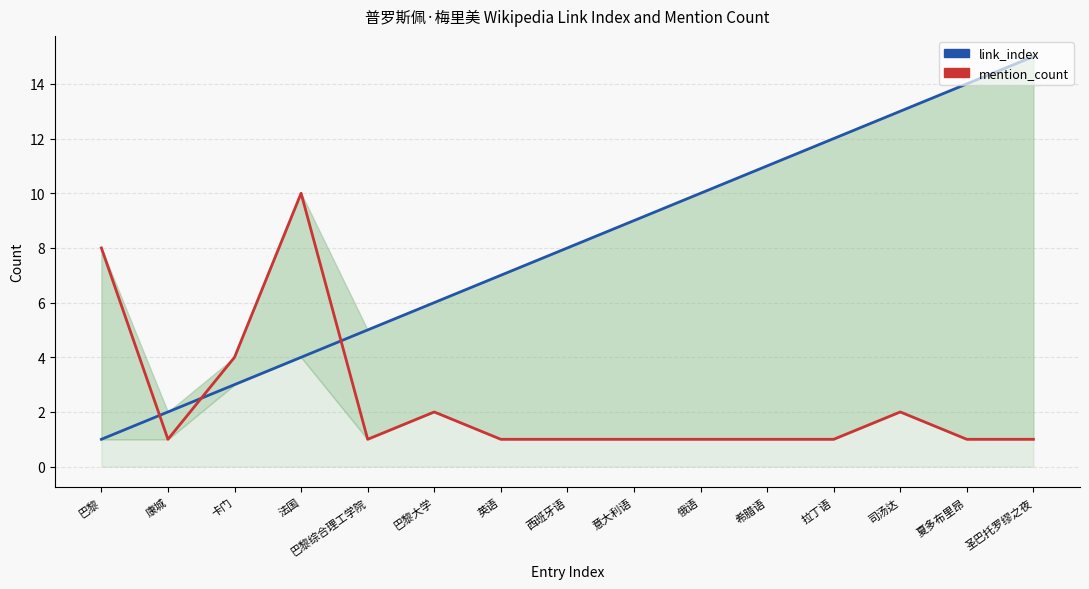

What is the maximum value shown in the chart?

15